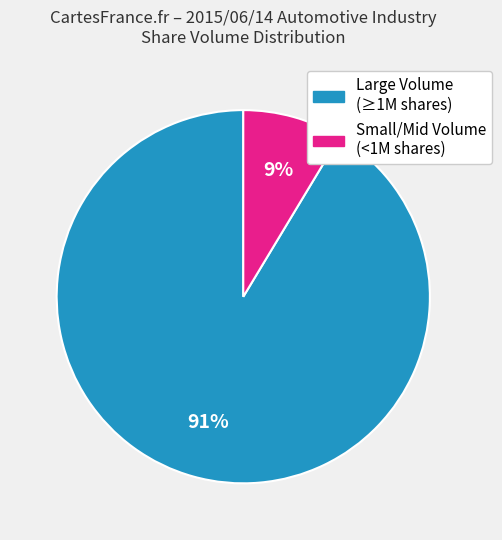

Is there any slice that represents more than half of the pie?

Yes